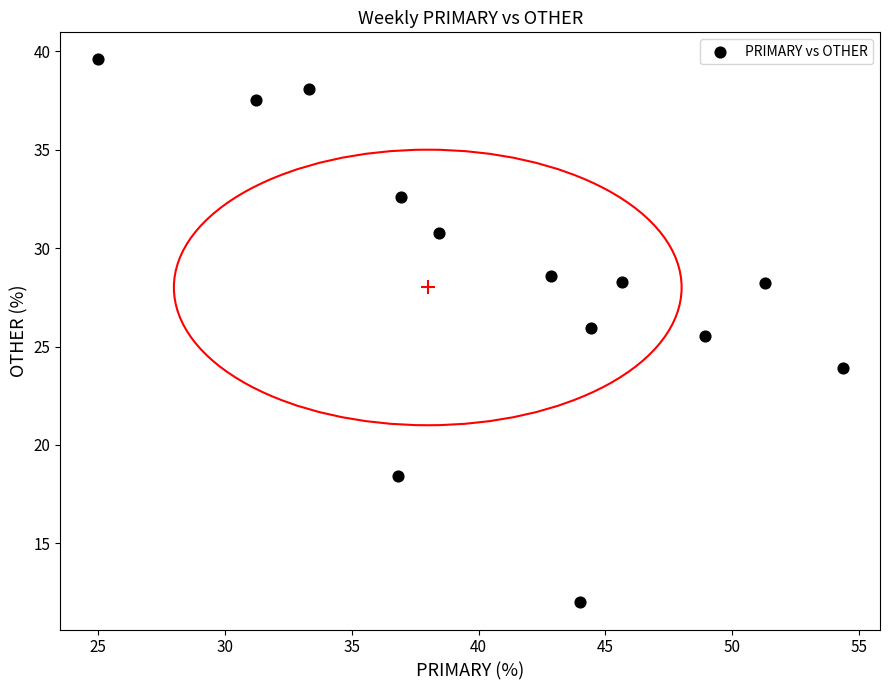

What Y value in the scatter plot is closest to 25?

25.5